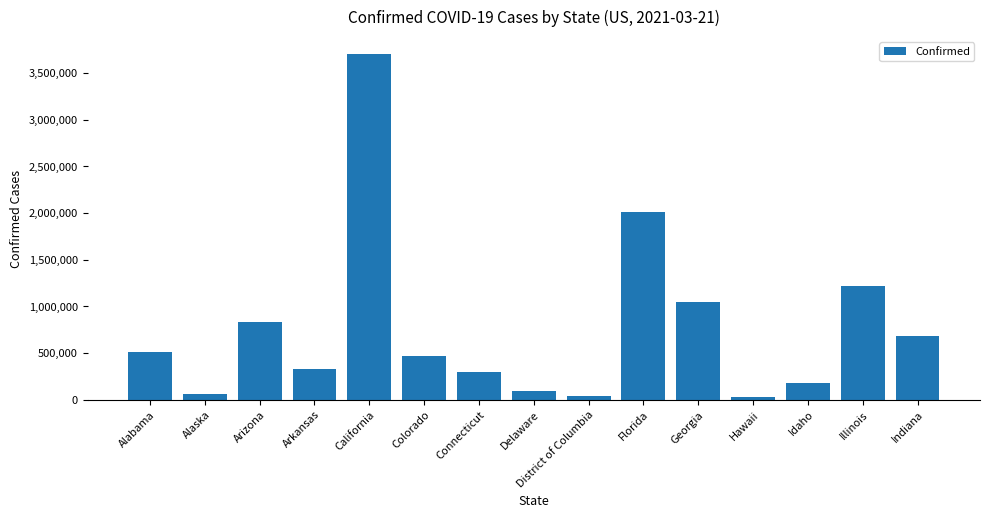

What is the difference between the second highest and minimum values?

1978519